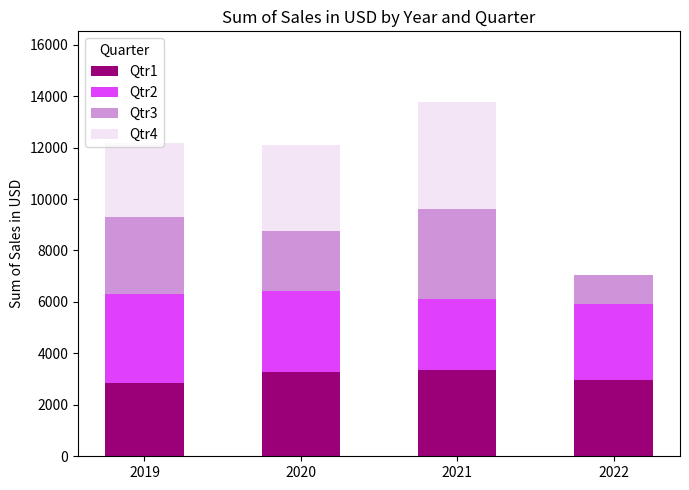

What is the maximum value for Qtr1?

3341.2